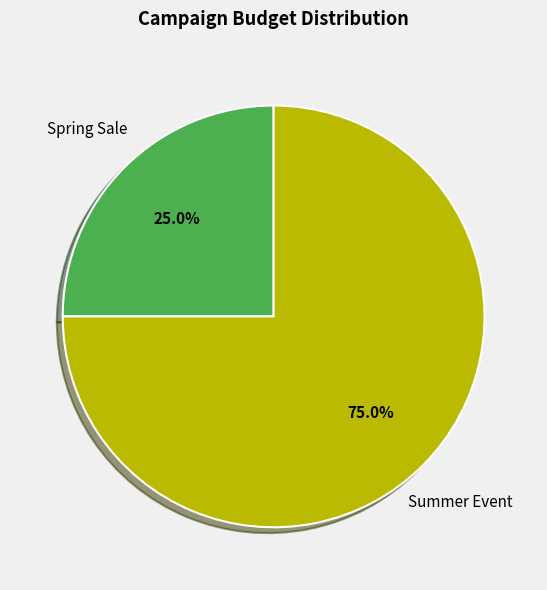

True or false: Summer Event accounts for 61% of the total.

False